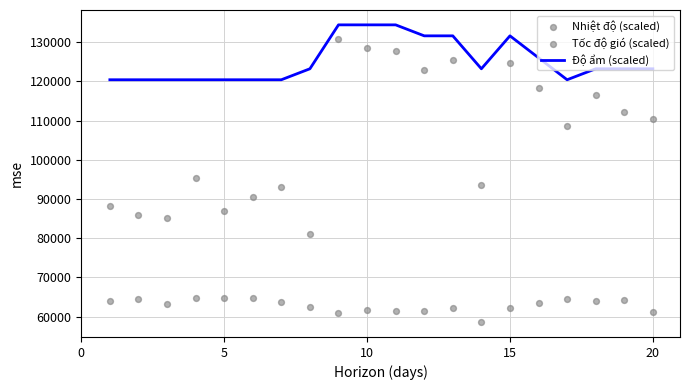

What are all the series names shown in the legend?

Độ ẩm (scaled), Nhiệt độ (scaled), Tốc độ gió (scaled)